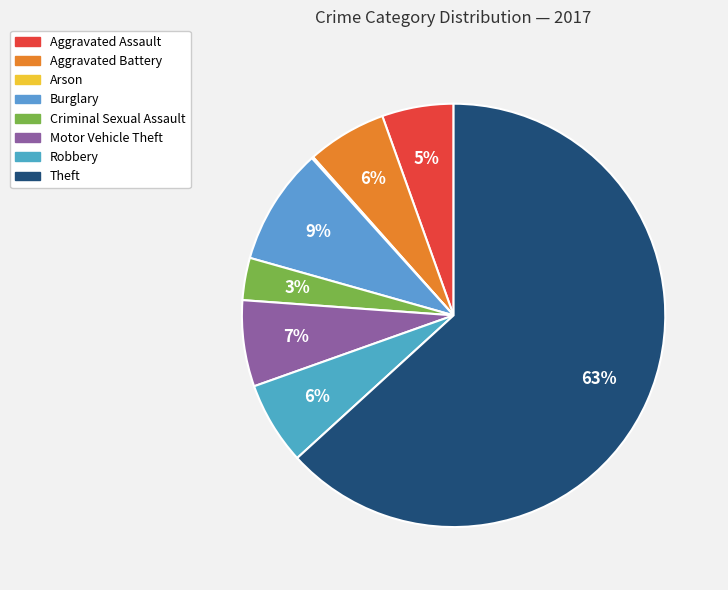

True or false: Aggravated Assault accounts for 11% of the total.

False